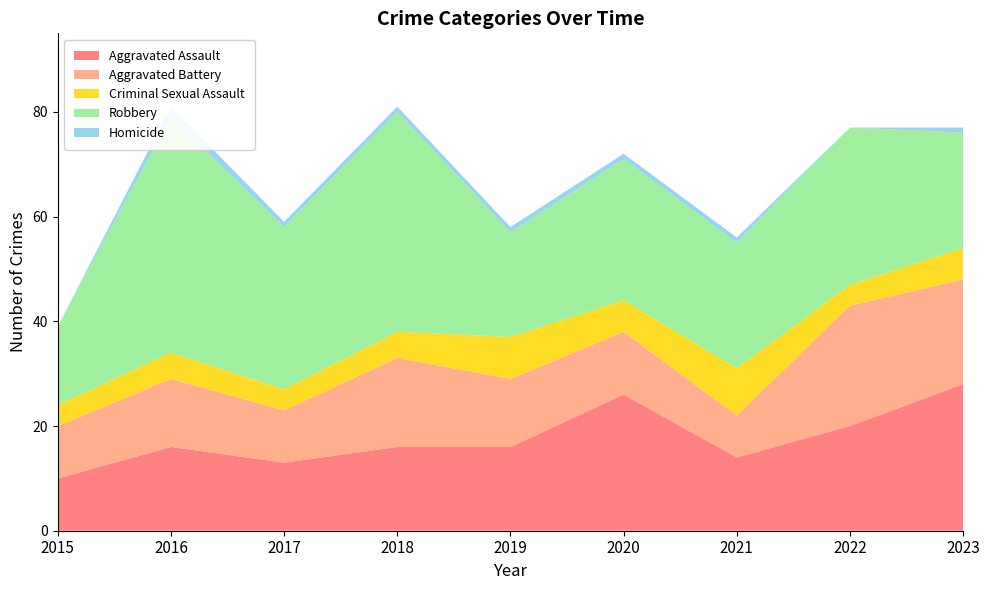

Reading left to right, extract all data points from this chart.

Aggravated Assault: 10	16	13	16	16	26	14	20	28
Aggravated Battery: 10	13	10	17	13	12	8	23	20
Criminal Sexual Assault: 4	5	4	5	8	6	9	4	6
Robbery: 15	45	31	42	20	27	24	30	22
Homicide: 0	2	1	1	1	1	1	0	1